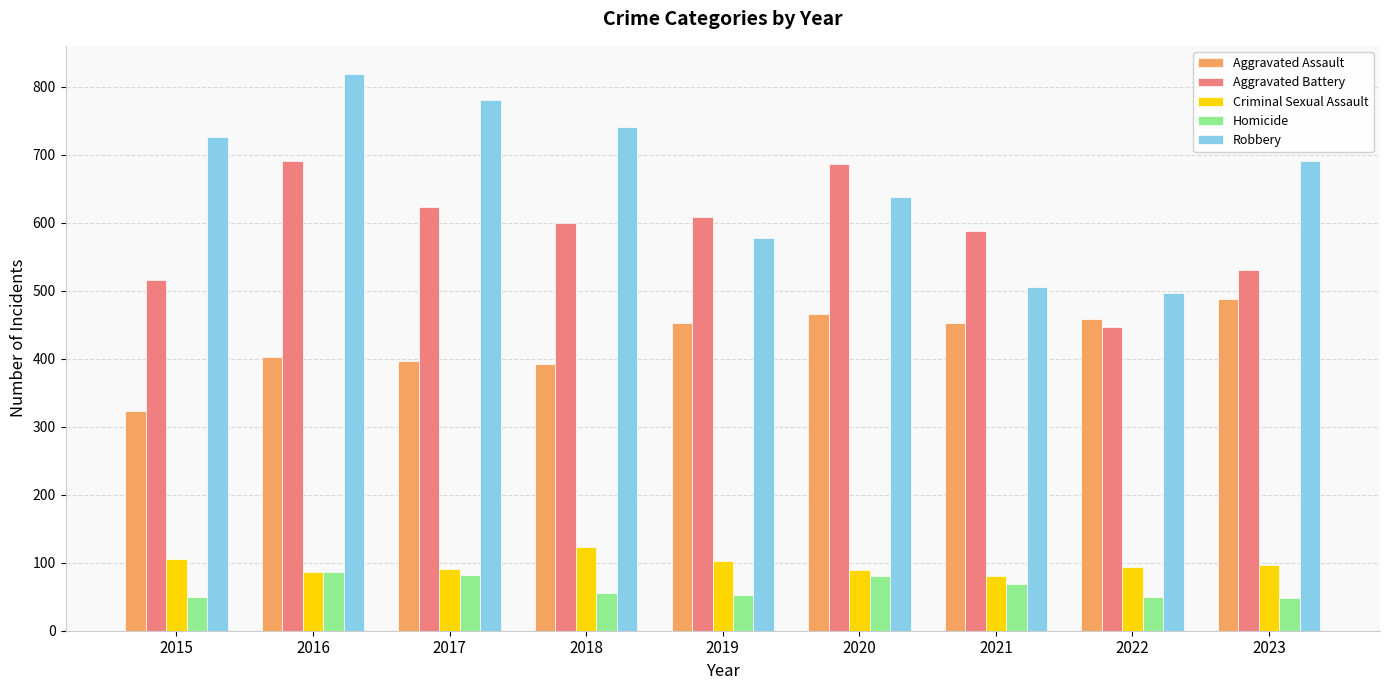

At which category is the sum across all series the highest?

2016